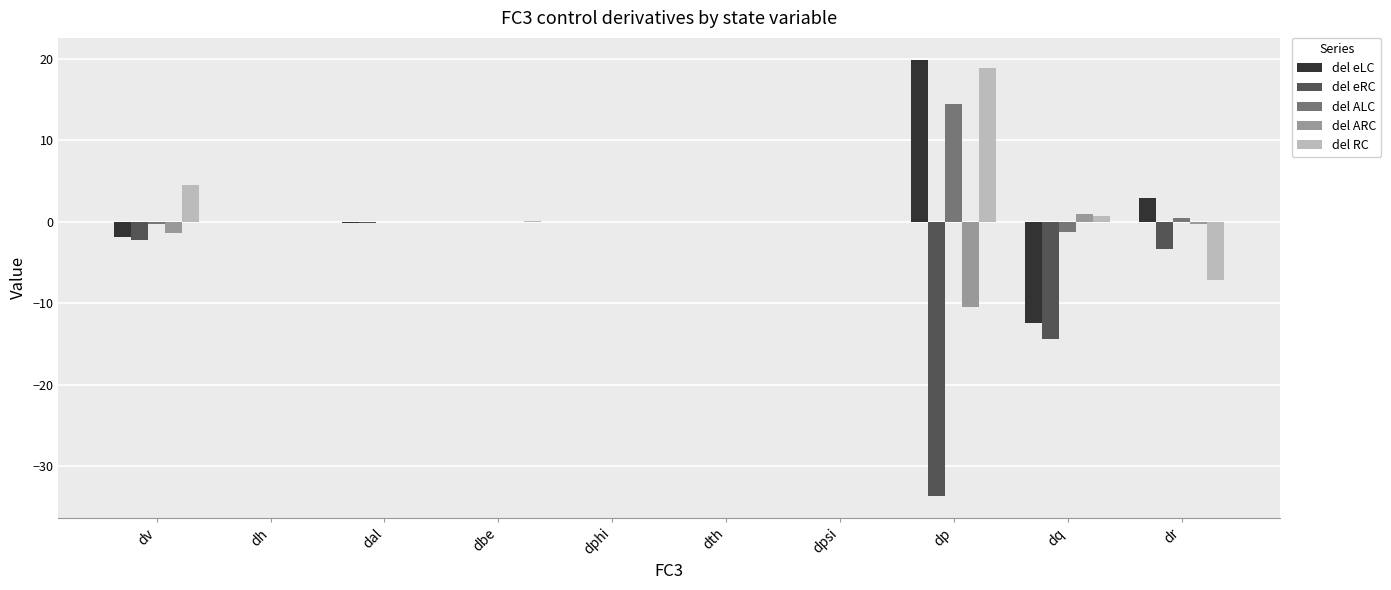

How many series are shown in this chart?

5